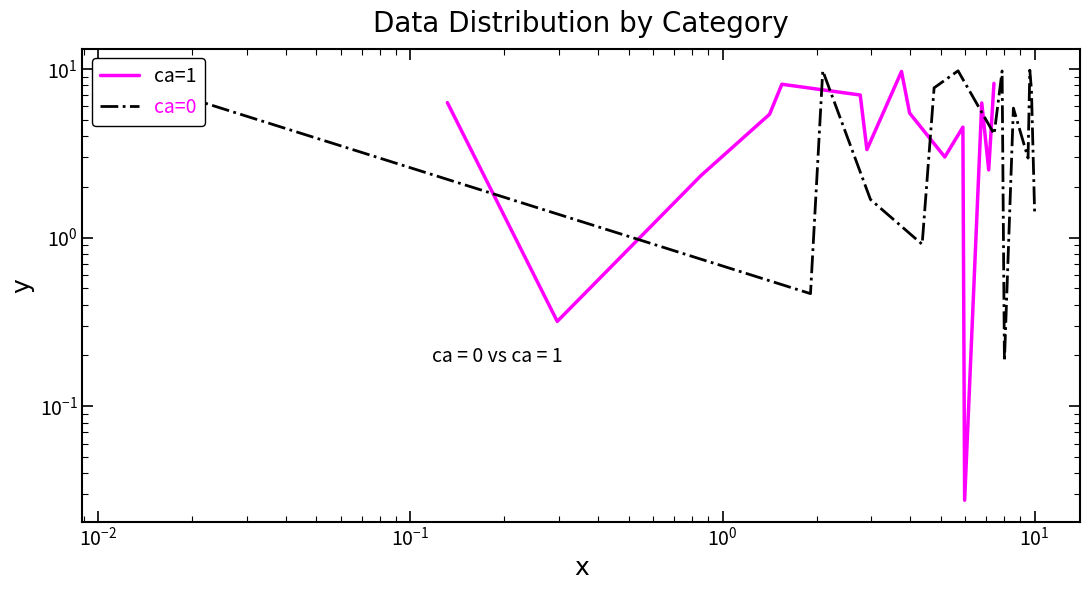

Reading left to right, what are all the values shown in this chart?

ca=1: 6.3	0.3	2.3	5.4	8.1	7.0	3.3	9.6	5.5	3.0	4.5	0.0	6.3	2.5	8.2
ca=0: 8.7	0.5	9.7	1.7	0.9	7.7	9.7	4.1	9.7	0.2	5.9	3.0	9.8	7.5	1.4